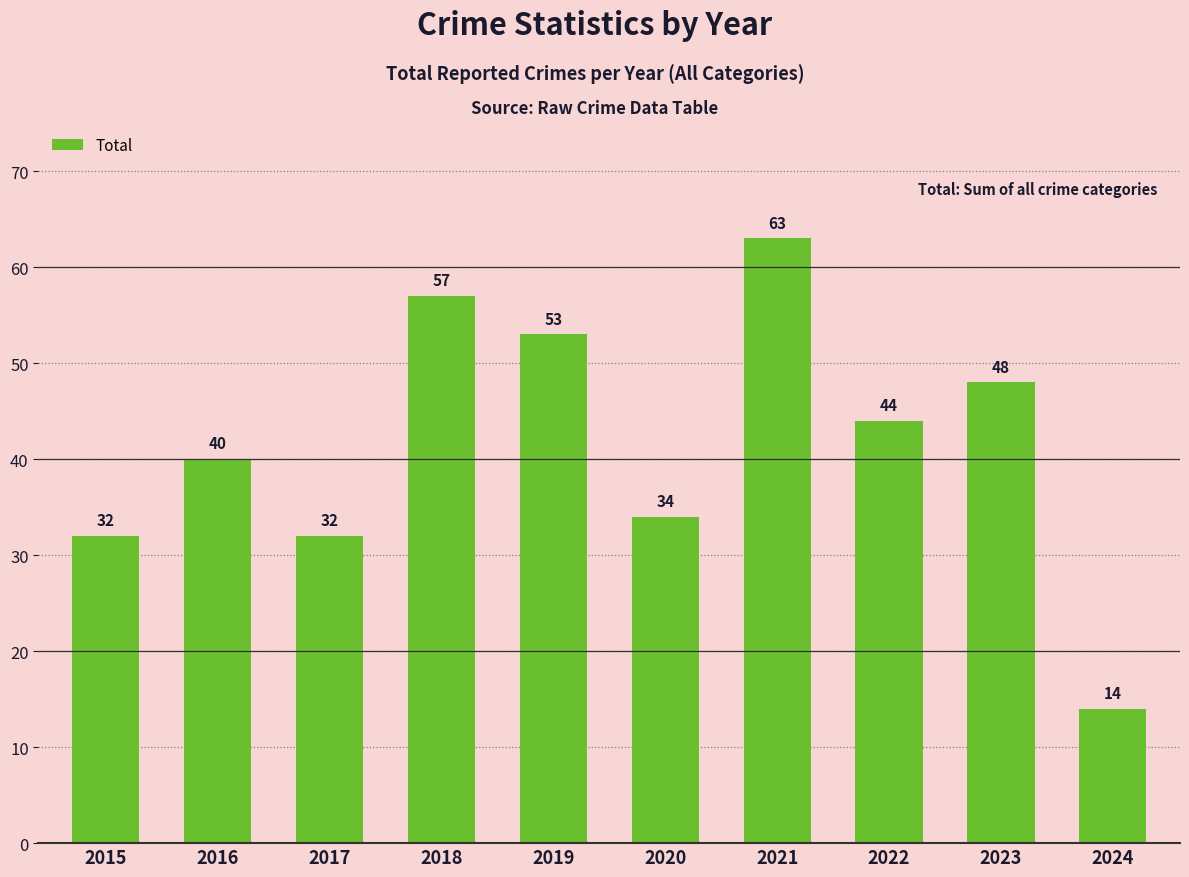

What is the ratio of the value at 2016 to the value at 2021?

0.6